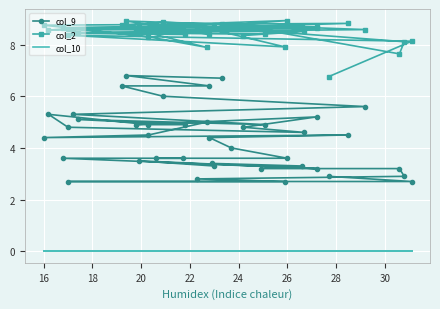

Count the number of data series in this chart.

3